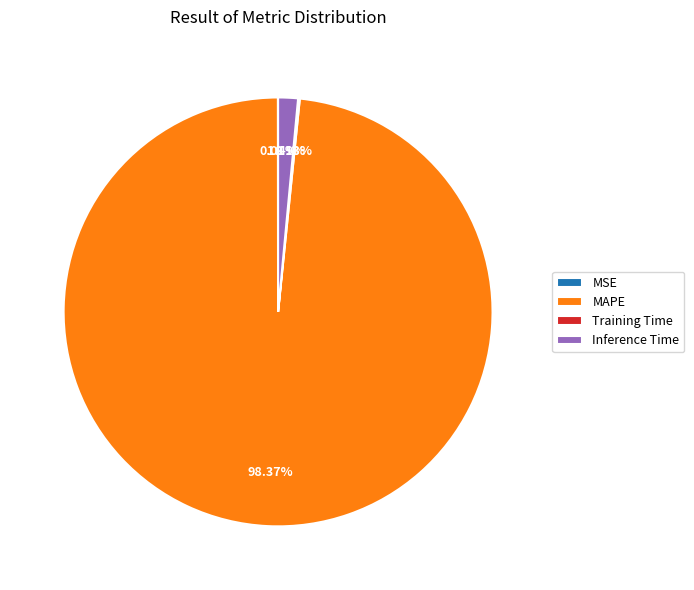

Which has a higher value, Inference Time or MAPE?

MAPE